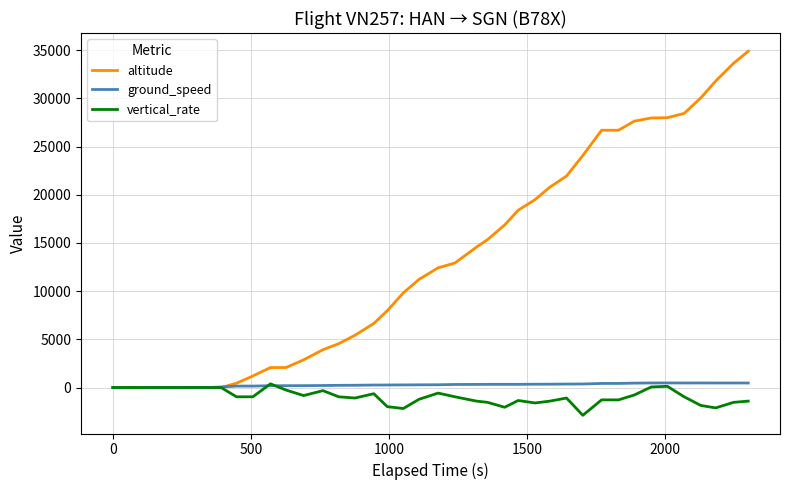

Which series has the widest spread of values?

altitude